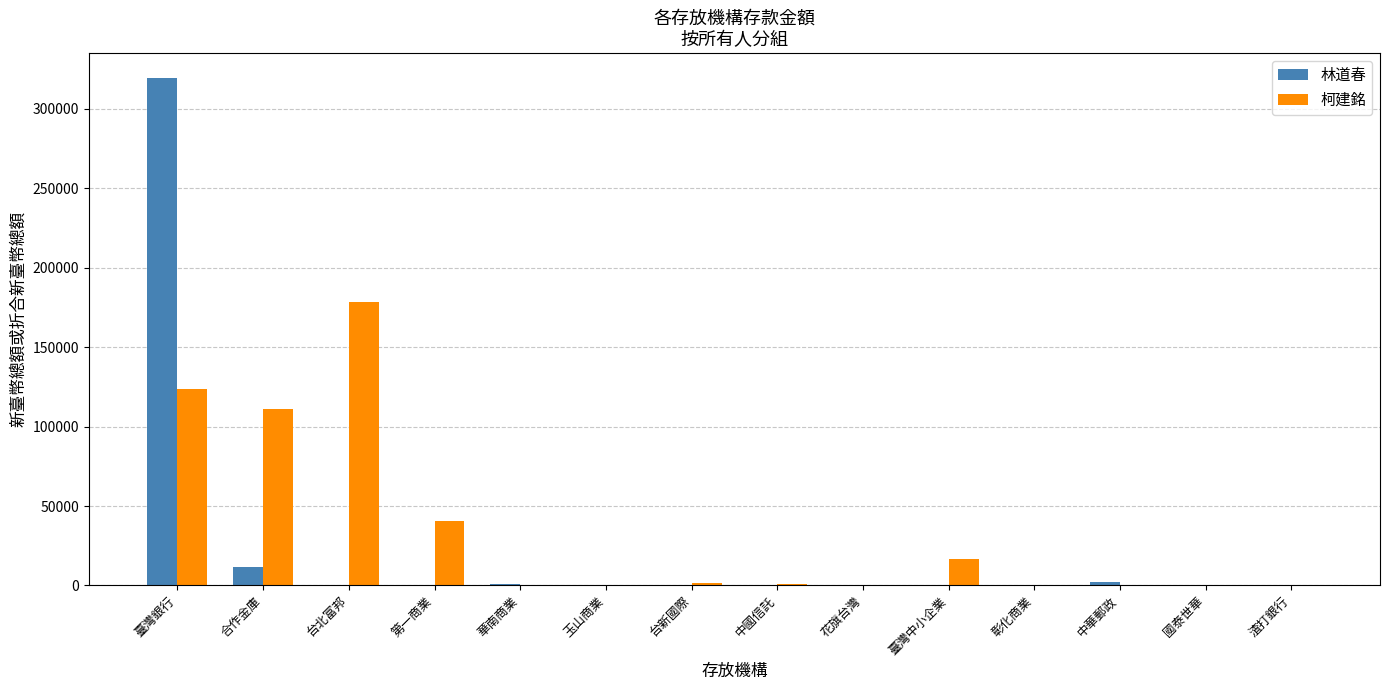

What is the sum of all 林道春 values?

333651